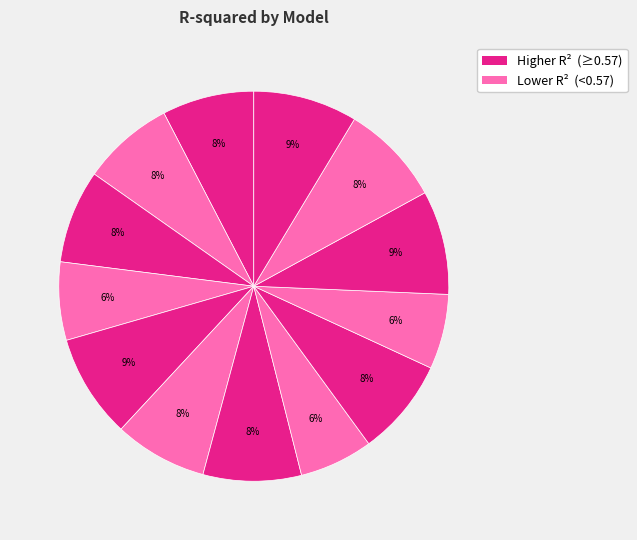

Is there any slice that represents more than half of the pie?

No